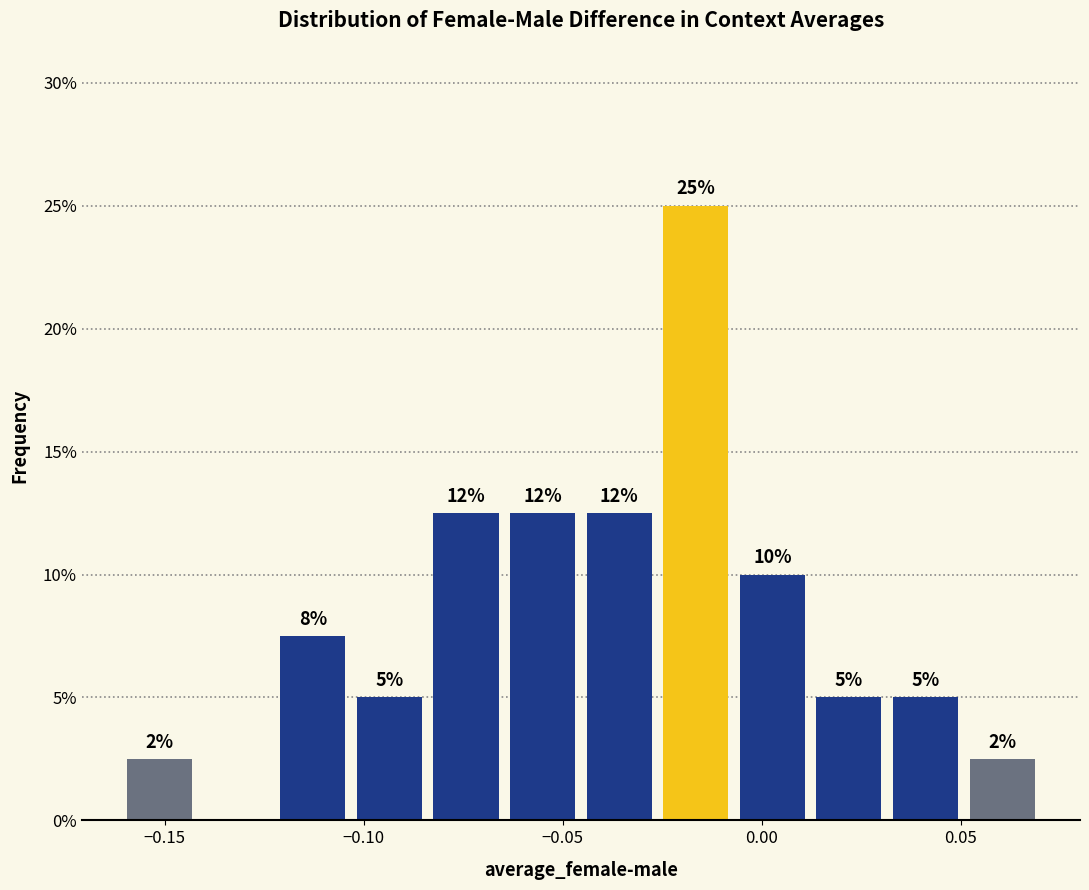

Read against the x-axis, roughly where is the centre of the tallest bar?

-0.015